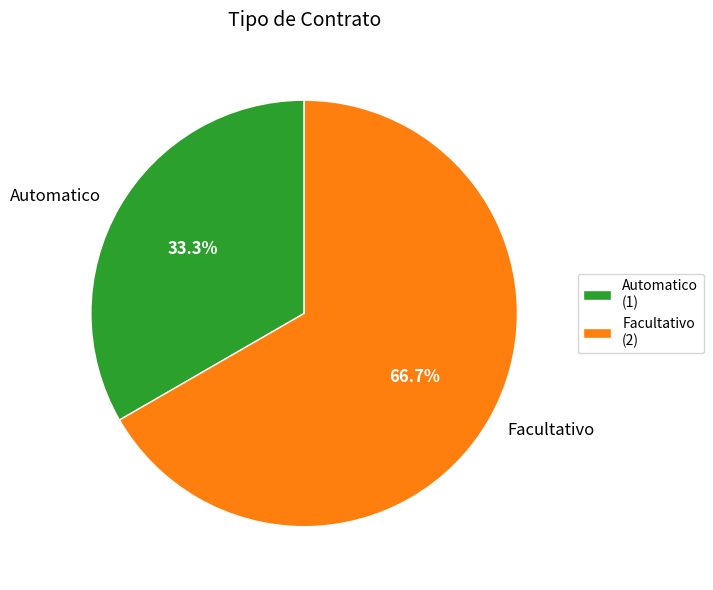

To the nearest percent, what portion does Facultativo represent?

67%